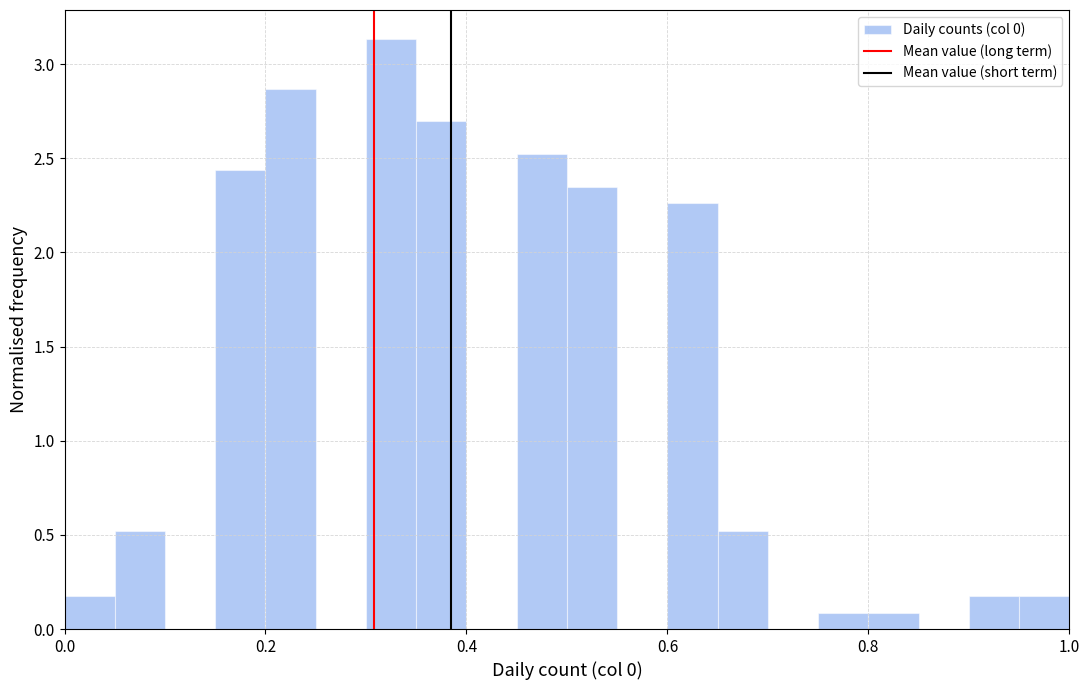

Around what value on the x-axis is the tallest bar? Give the approximate position of its centre, as read against the axis.

0.32